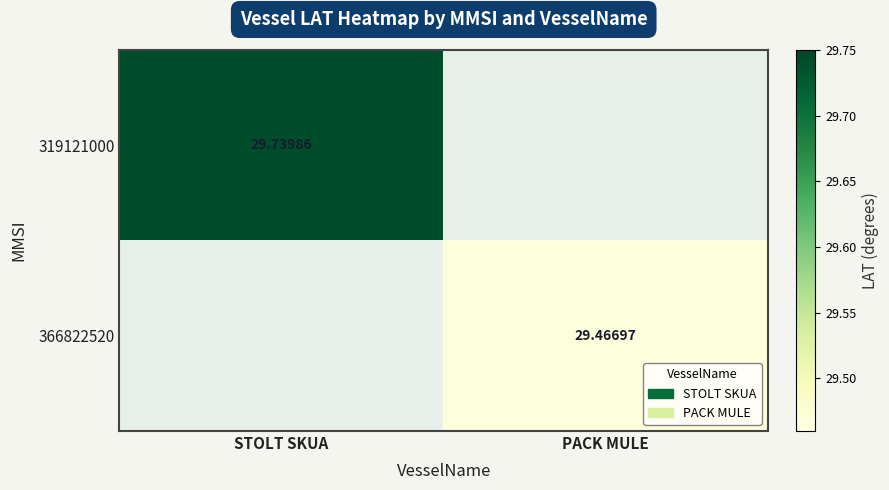

How many series are shown in this chart?

2